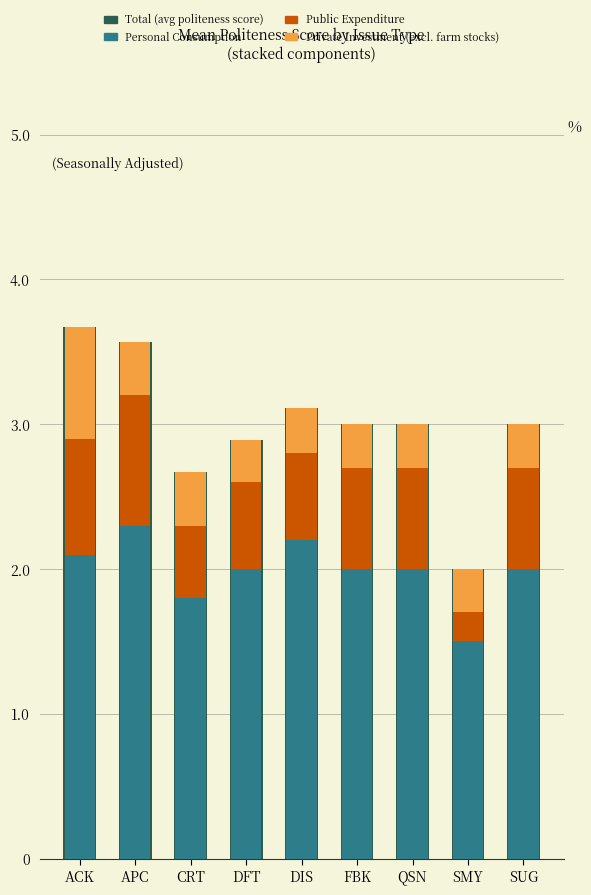

Are the bars horizontal?

No